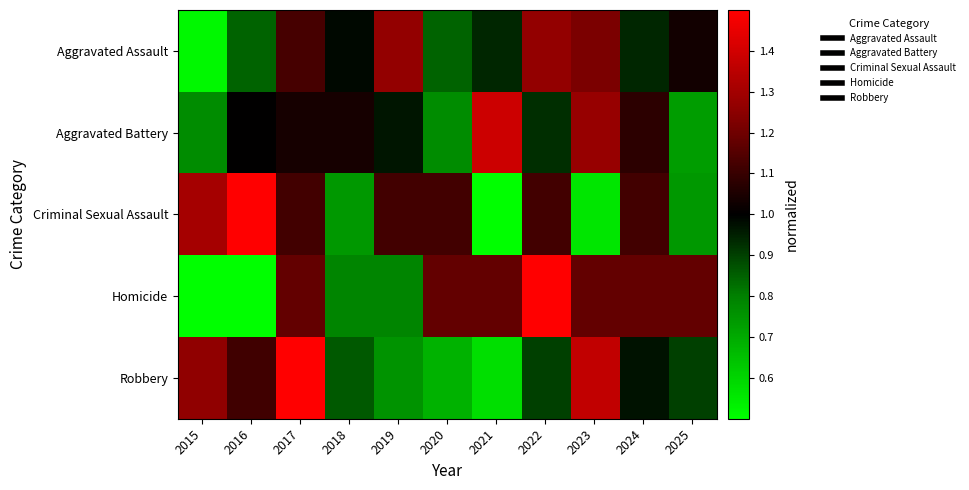

Reading right to left, transcribe all the data shown in this chart.

Aggravated Assault: 2025=1.0	2024=0.9	2023=1.2	2022=1.3	2021=0.9	2020=0.8	2019=1.3	2018=1.0	2017=1.1	2016=0.8	2015=0.5
Aggravated Battery: 2025=0.7	2024=1.1	2023=1.3	2022=0.9	2021=1.4	2020=0.8	2019=1.0	2018=1.0	2017=1.0	2016=1.0	2015=0.8
Criminal Sexual Assault: 2025=0.7	2024=1.1	2023=0.6	2022=1.1	2021=0.2	2020=1.1	2019=1.1	2018=0.7	2017=1.1	2016=1.9	2015=1.3
Homicide: 2025=1.2	2024=1.2	2023=1.2	2022=2.0	2021=1.2	2020=1.2	2019=0.8	2018=0.8	2017=1.2	2016=0.4	2015=0.0
Robbery: 2025=0.9	2024=1.0	2023=1.4	2022=0.9	2021=0.6	2020=0.7	2019=0.8	2018=0.9	2017=1.6	2016=1.1	2015=1.3